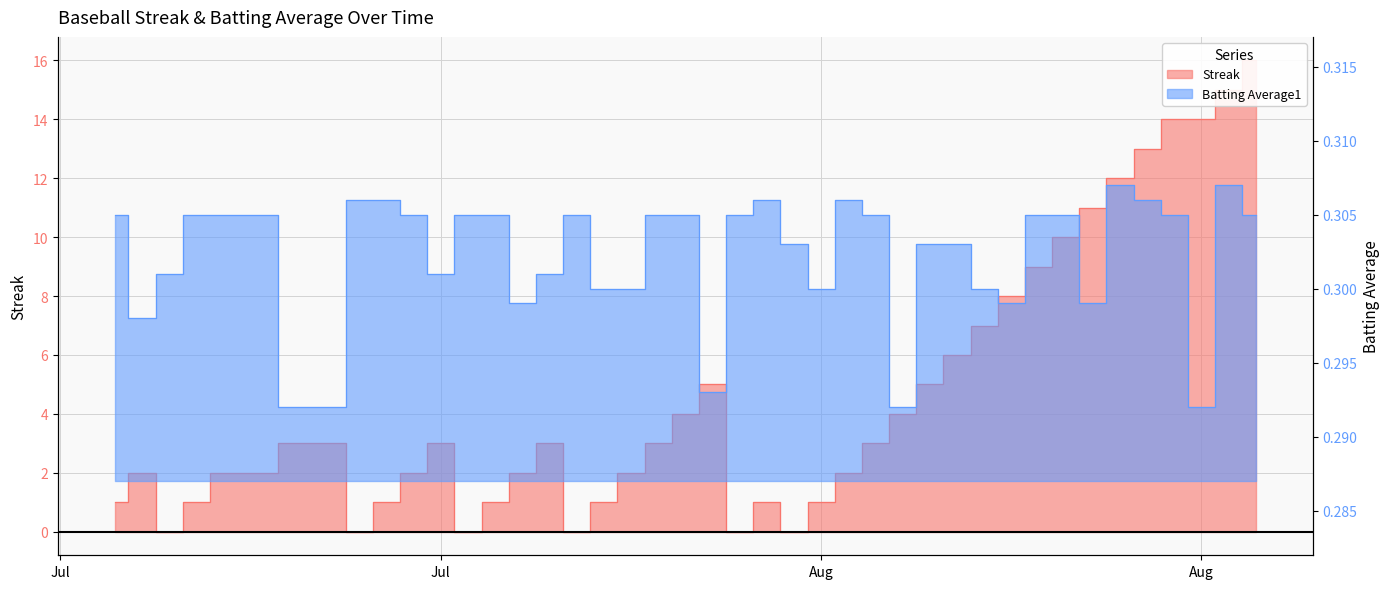

What is the lowest value of the Batting Average1 series?

0.3